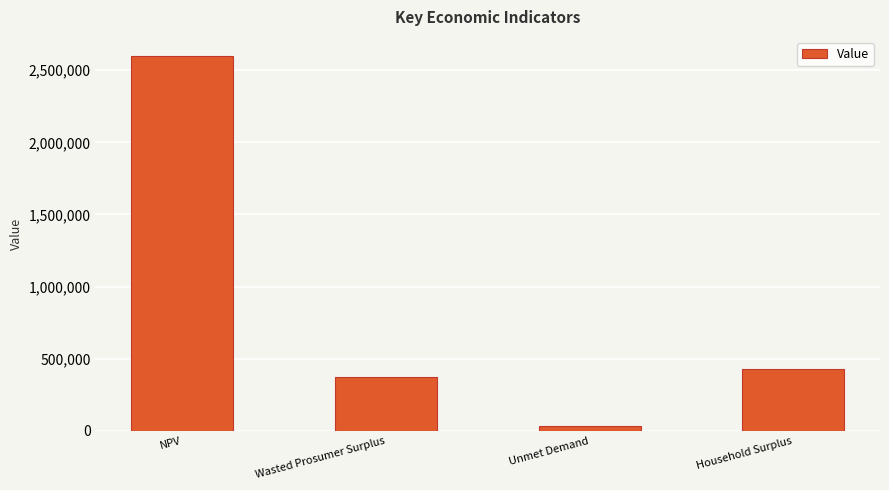

What is the value of the 3rd bar from the left?

33491.2